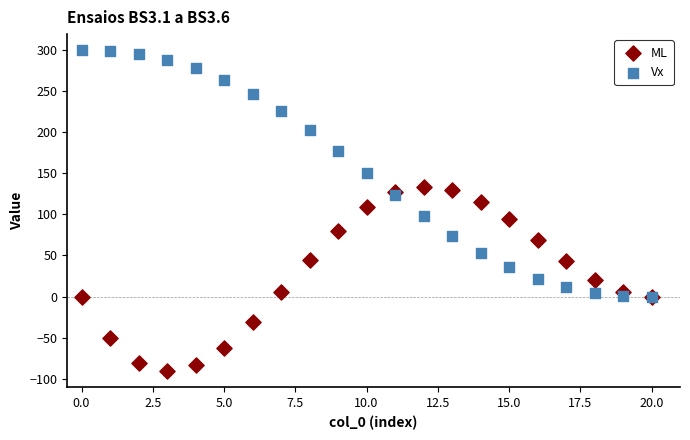

Which series has the largest Y range (max minus min)?

Vx